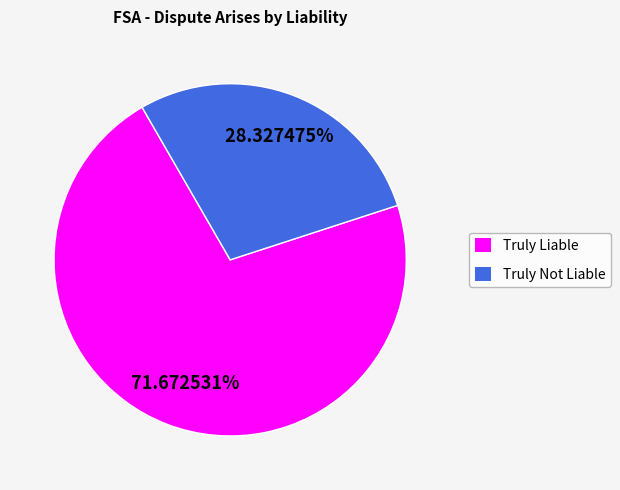

Which slice is the smallest?

Truly Not Liable